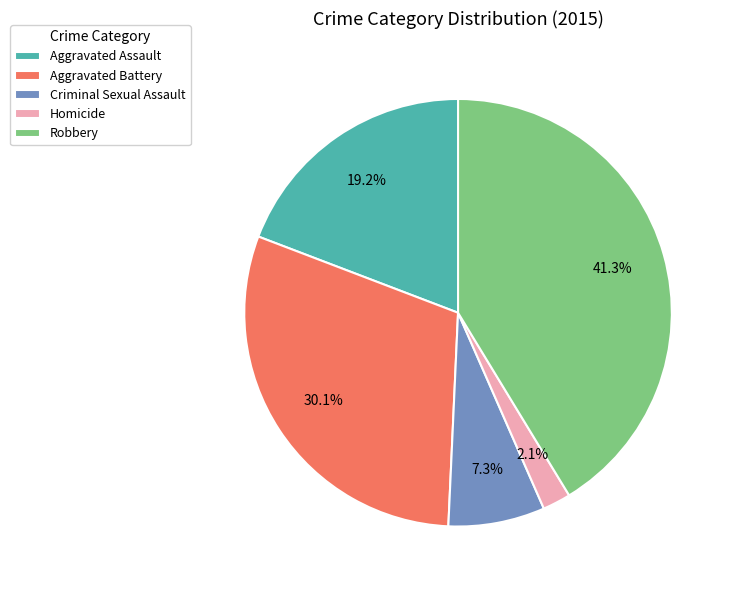

Is it true that Aggravated Battery is 39% of the pie?

False